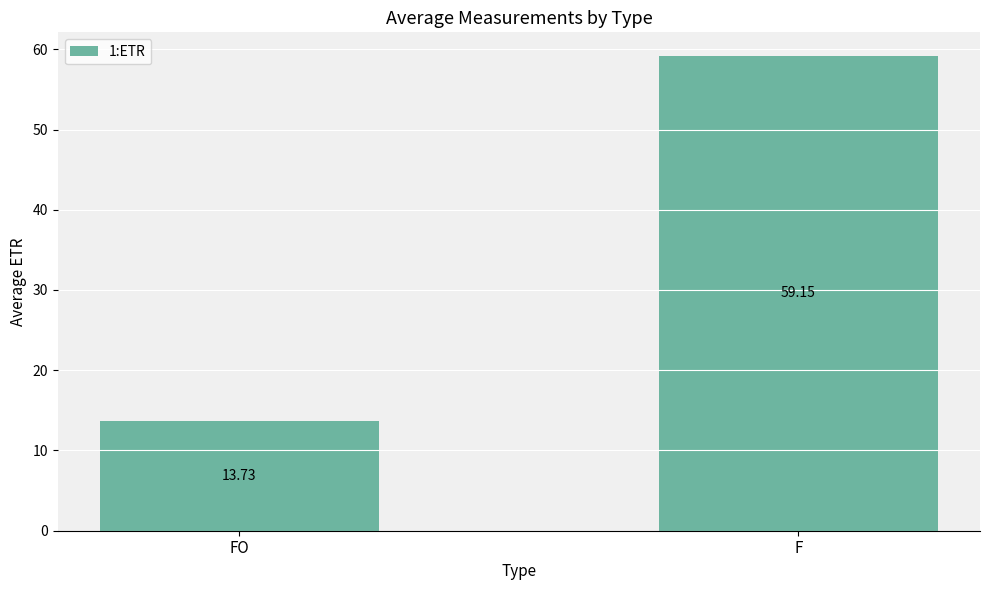

Is it true that the value at F is 14.9?

False